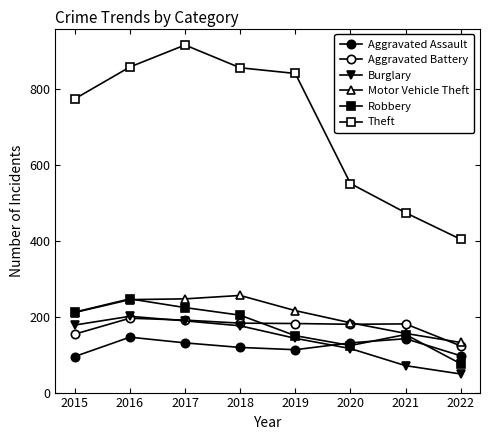

How many series are shown in this chart?

6